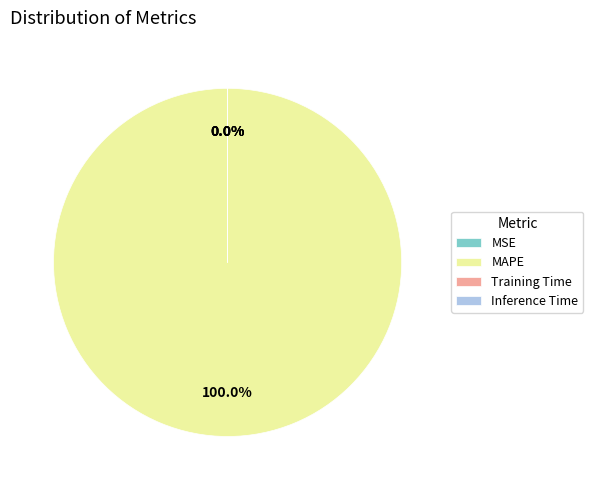

The MSE slice represents 1% of the pie. True or false?

False